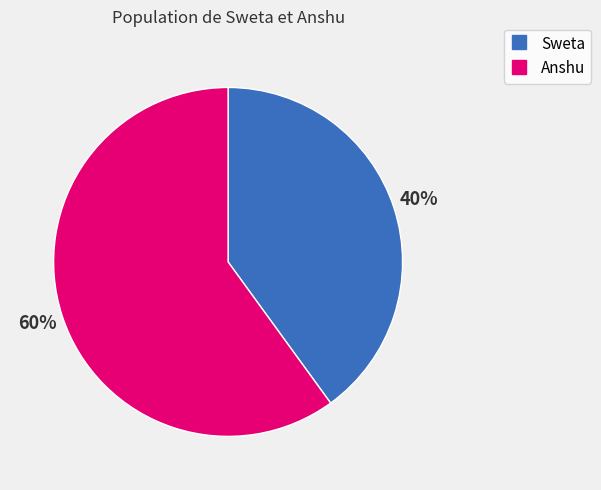

Combined, do Anshu and Sweta account for over 50%?

Yes